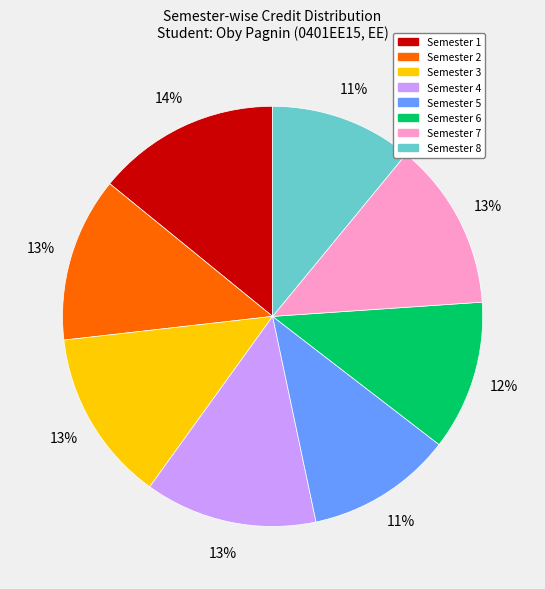

Which slice is the largest?

Semester 1